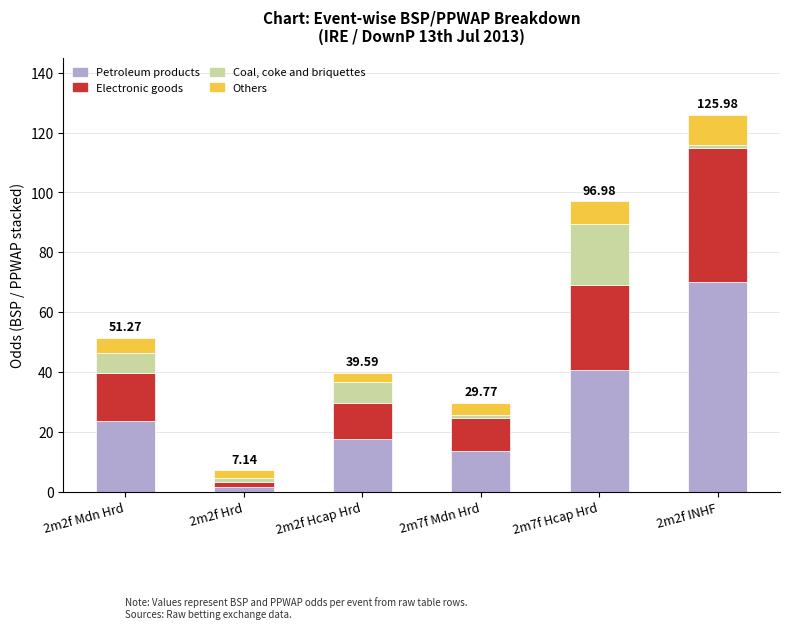

List the labels in order of Petroleum products value, smallest first.

2m2f Hrd, 2m7f Mdn Hrd, 2m2f Hcap Hrd, 2m2f Mdn Hrd, 2m7f Hcap Hrd, 2m2f INHF